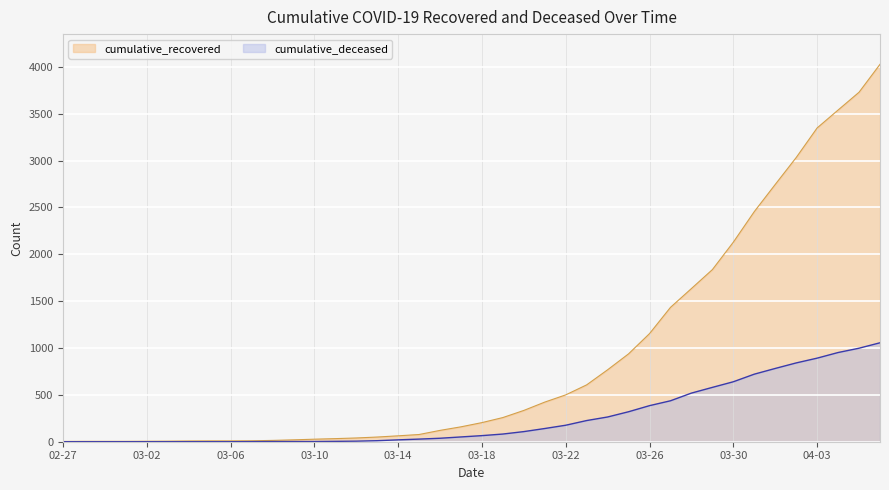

List the series in order of their peak value, lowest first.

cumulative_deceased, cumulative_recovered